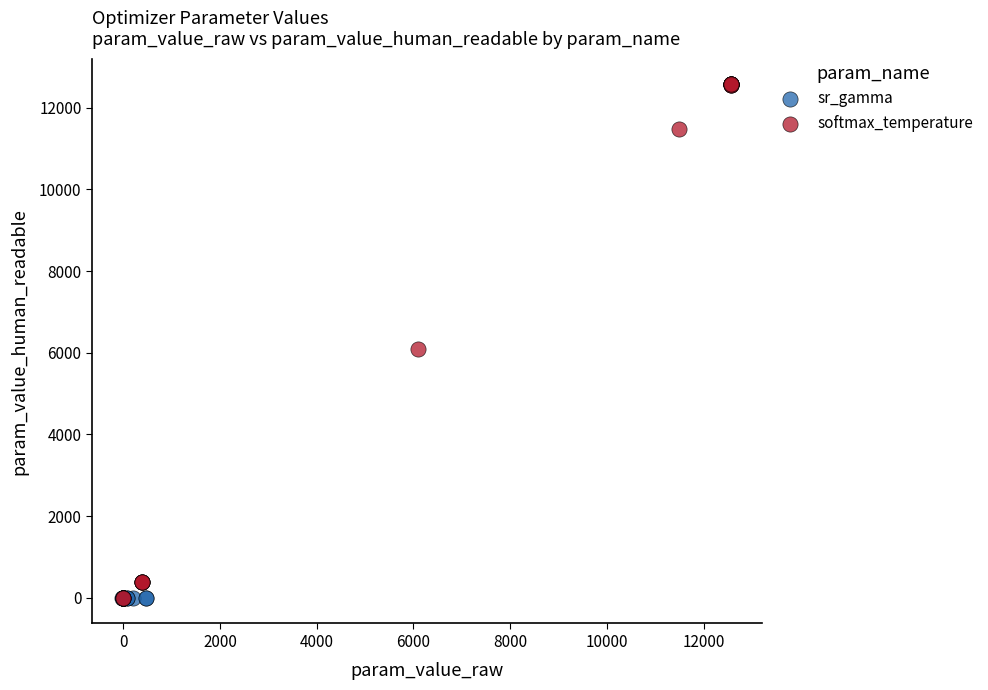

Which series reaches the maximum Y coordinate?

softmax_temperature